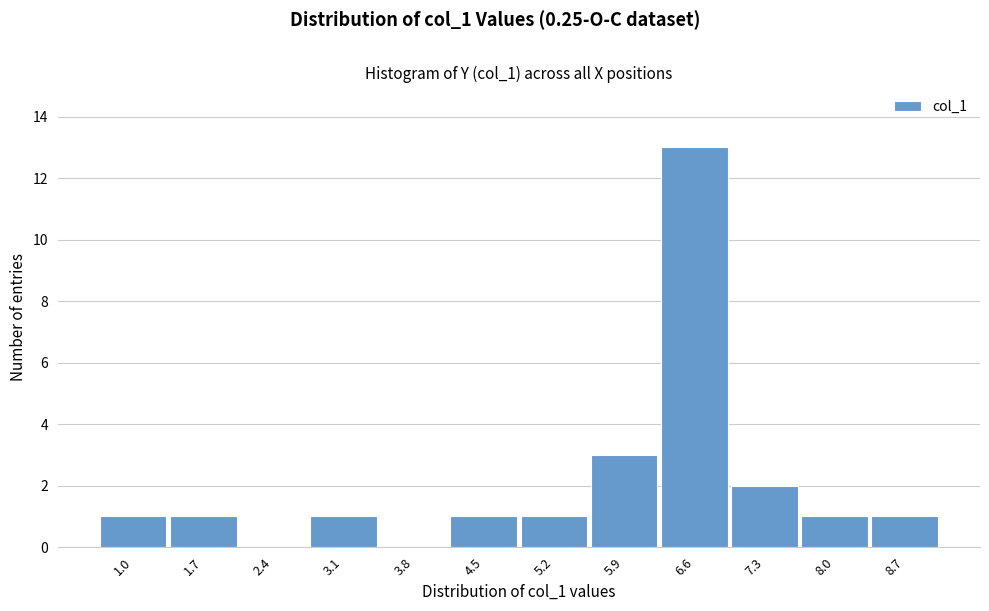

Reading right to left, extract all data points from this chart.

8.7=1	8.0=1	7.3=2	6.6=13	5.9=3	5.2=1	4.5=1	3.8=0	3.1=1	2.4=0	1.7=1	1.0=1